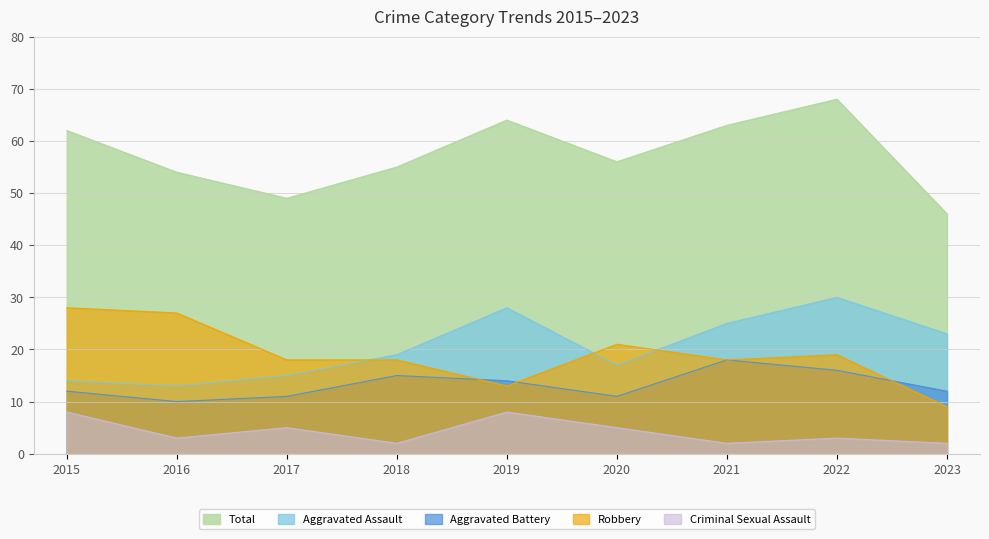

What is the value of the Total point at the 6th from the left?

56